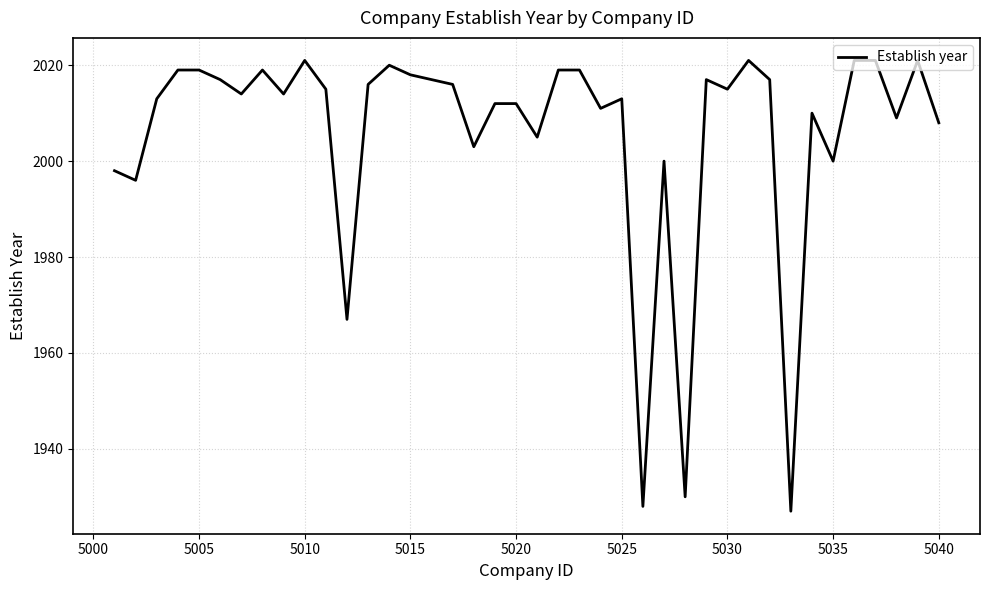

What is the greatest value displayed?

2021